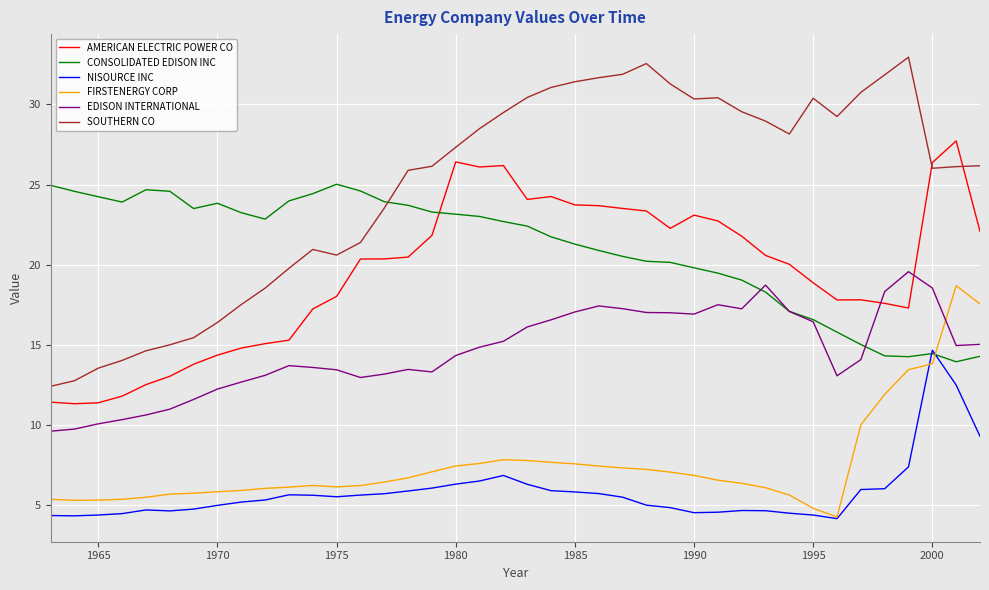

Which series has the largest total across all categories?

SOUTHERN CO